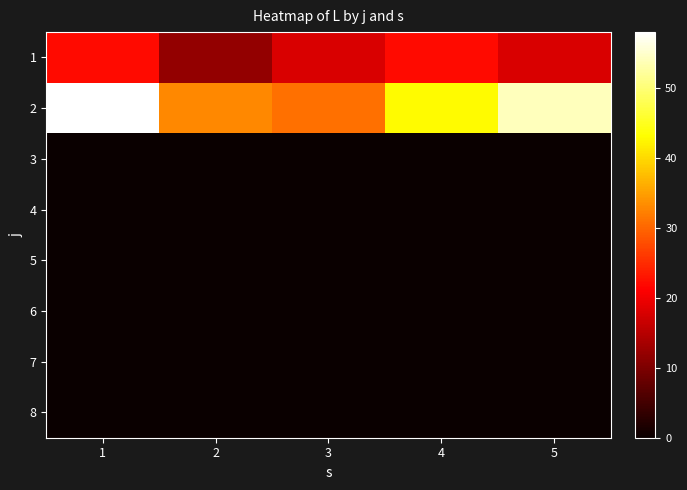

How many series are shown in this chart?

8